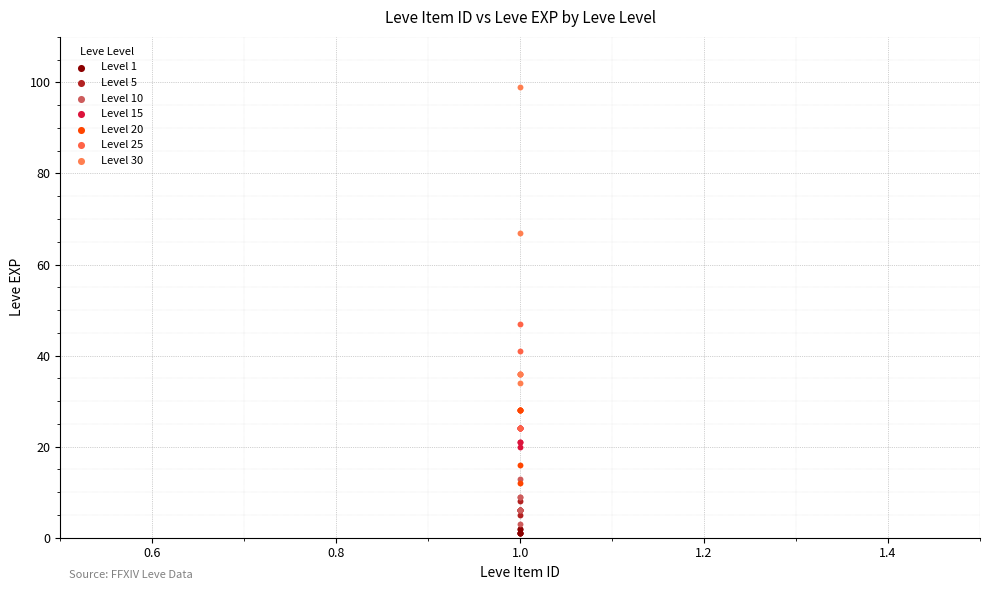

Which series has the largest Y range (max minus min)?

Level 30